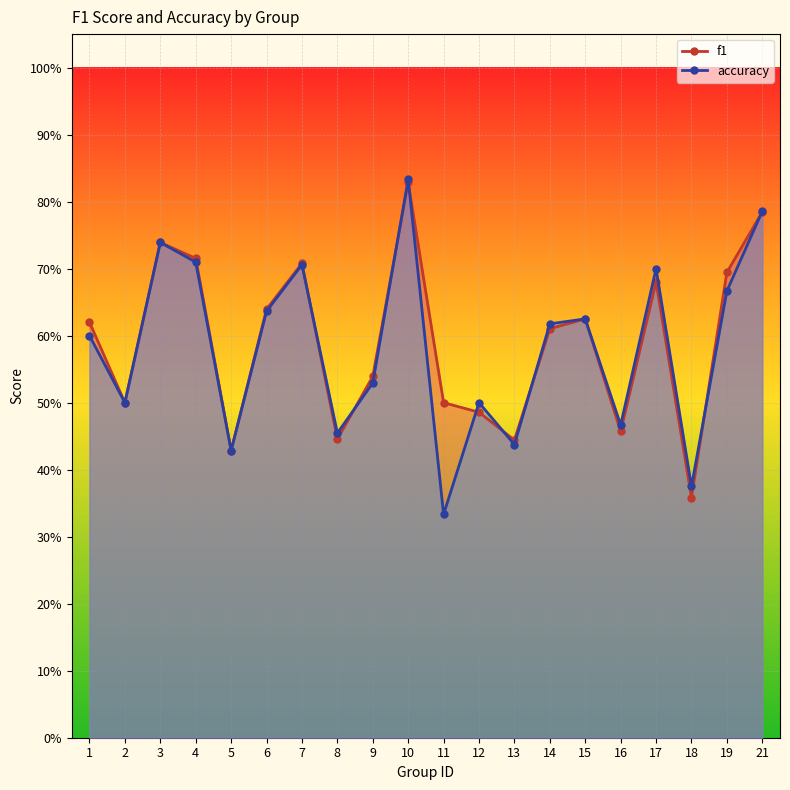

Reading right to left, transcribe all the data shown in this chart.

f1: 21=0.8	19=0.7	18=0.4	17=0.7	16=0.5	15=0.6	14=0.6	13=0.4	12=0.5	11=0.5	10=0.8	9=0.5	8=0.4	7=0.7	6=0.6	5=0.4	4=0.7	3=0.7	2=0.5	1=0.6
accuracy: 21=0.8	19=0.7	18=0.4	17=0.7	16=0.5	15=0.6	14=0.6	13=0.4	12=0.5	11=0.3	10=0.8	9=0.5	8=0.5	7=0.7	6=0.6	5=0.4	4=0.7	3=0.7	2=0.5	1=0.6